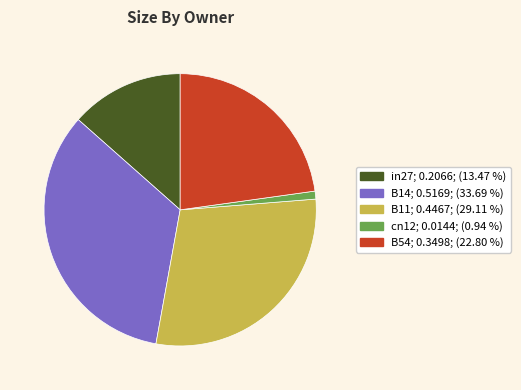

The B14 slice represents 39% of the pie. True or false?

False